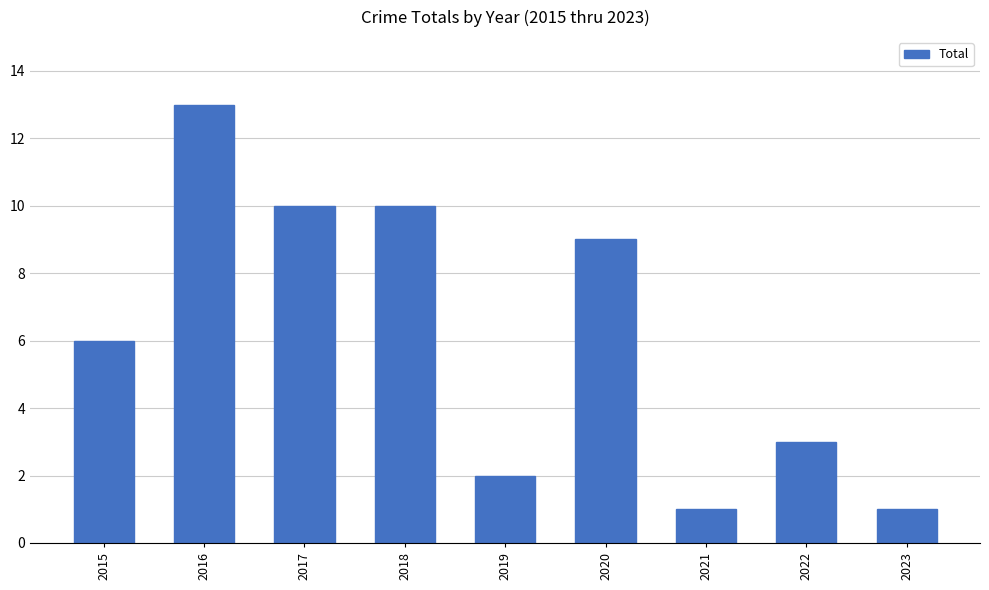

How many series are shown in this chart?

1